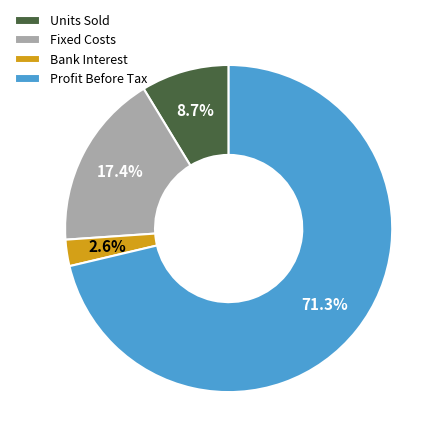

Is it true that Bank Interest is 17% of the pie?

False